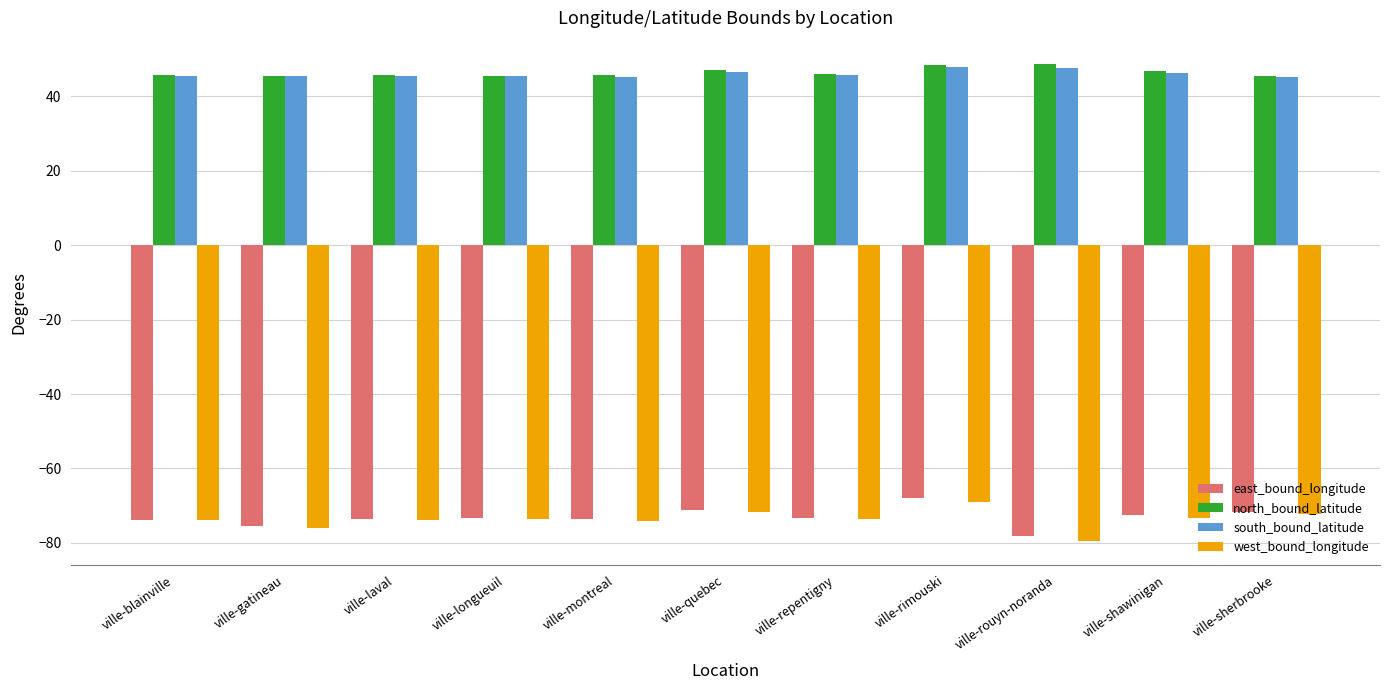

Between ville-longueuil and ville-rimouski, which series saw the biggest shift?

east_bound_longitude